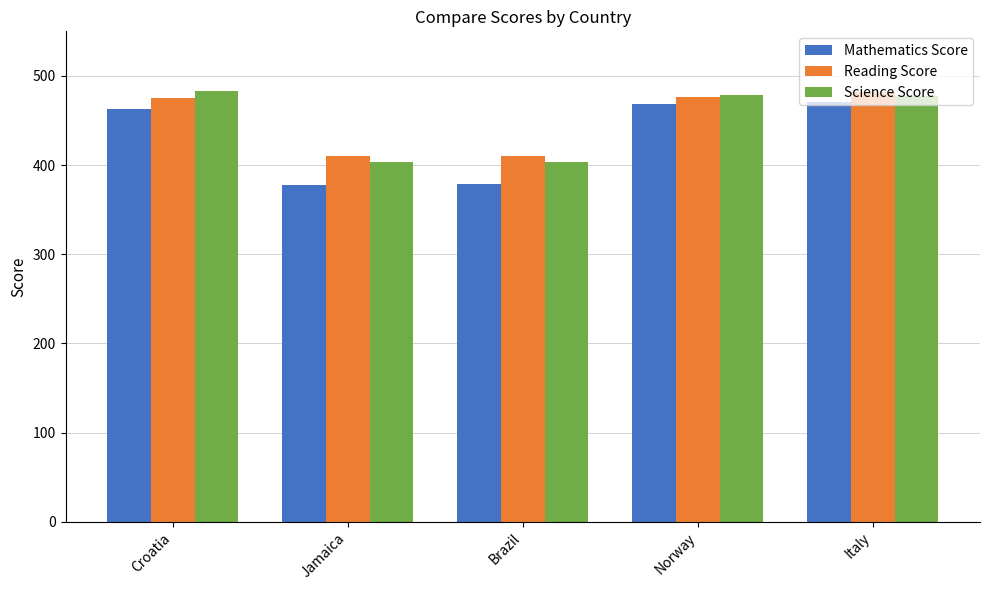

How many data points in Mathematics Score are above 463?

3